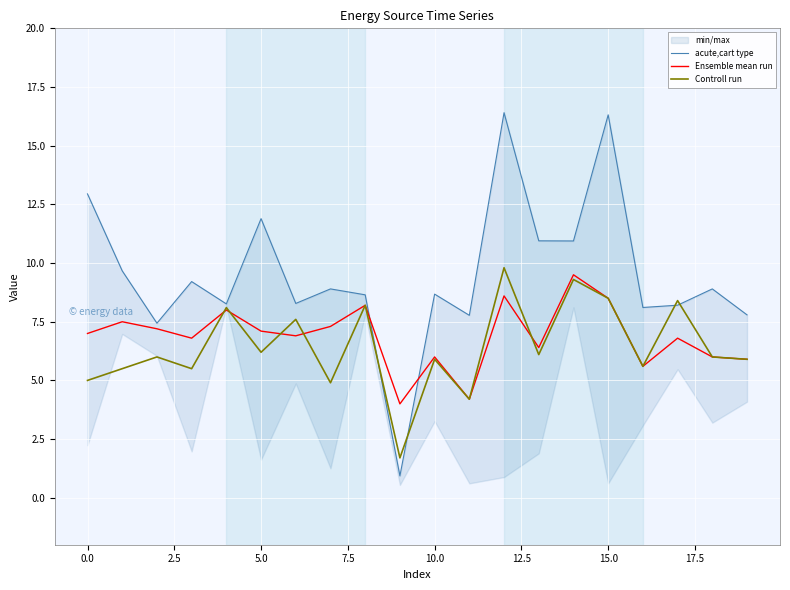

How many interior local peaks does the acute,cart type series have?

7